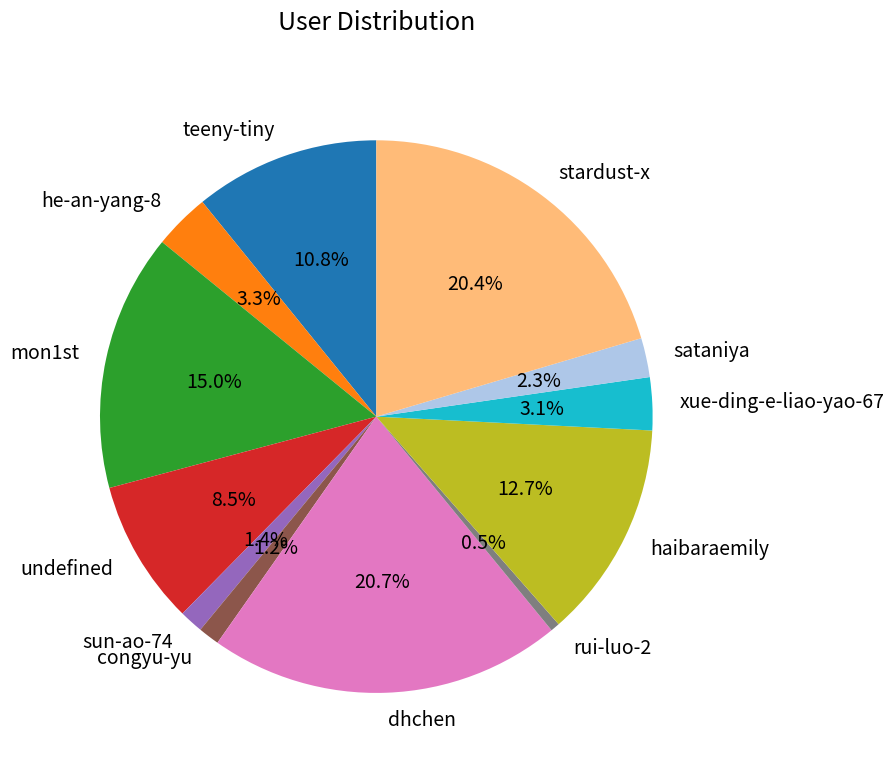

What percentage is the sataniya slice, to the nearest percent?

2%